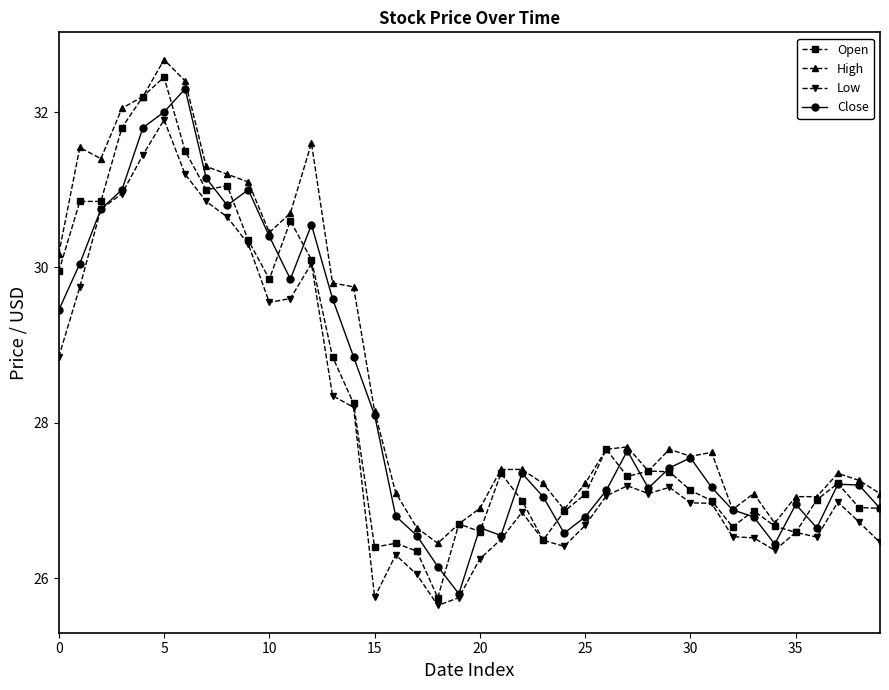

What is the value of the Low point at the 11th from the left?

29.5